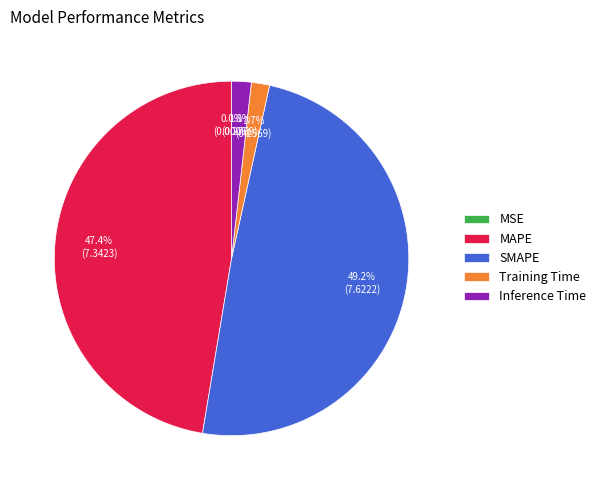

Between SMAPE and MAPE, which is larger?

SMAPE